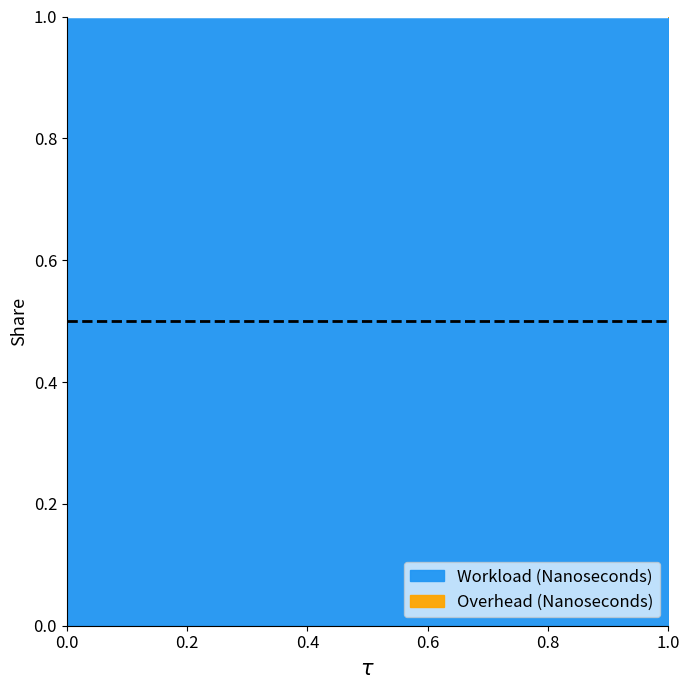

Does the chart have visible grid lines?

No